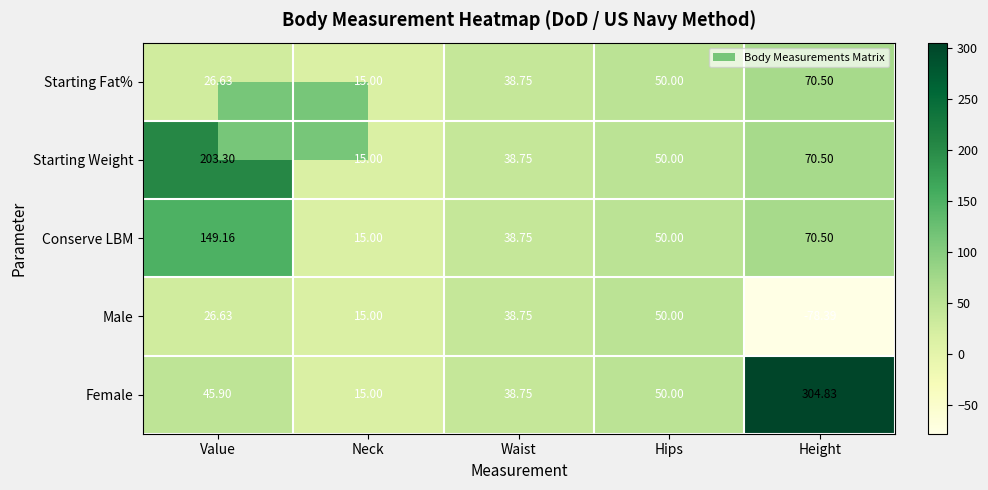

How many positive values does the Male series have?

4